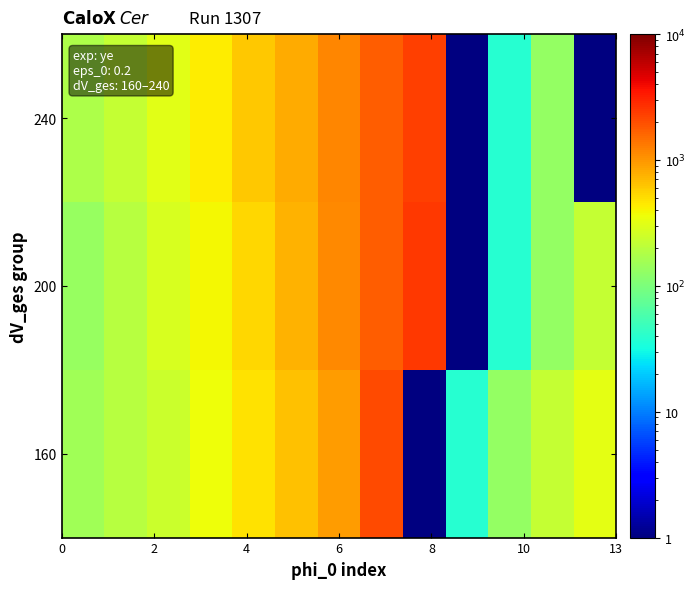

What is the smallest value displayed?

1.0